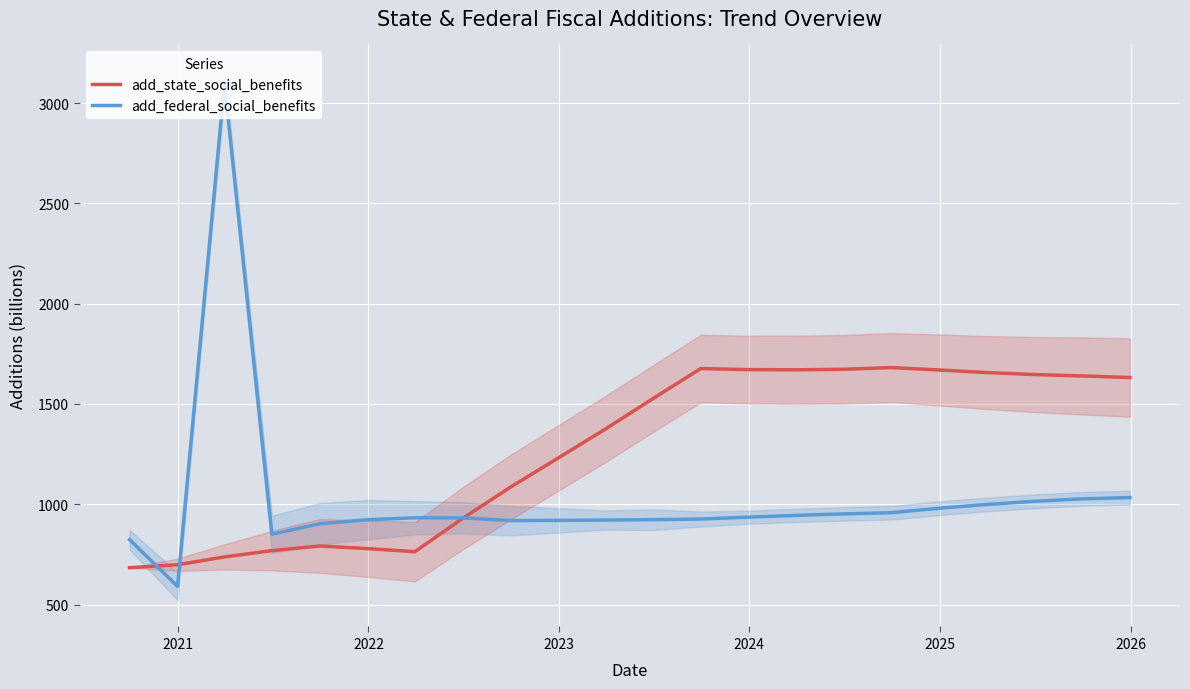

What is the maximum value for add_federal_social_benefits?

3098.3